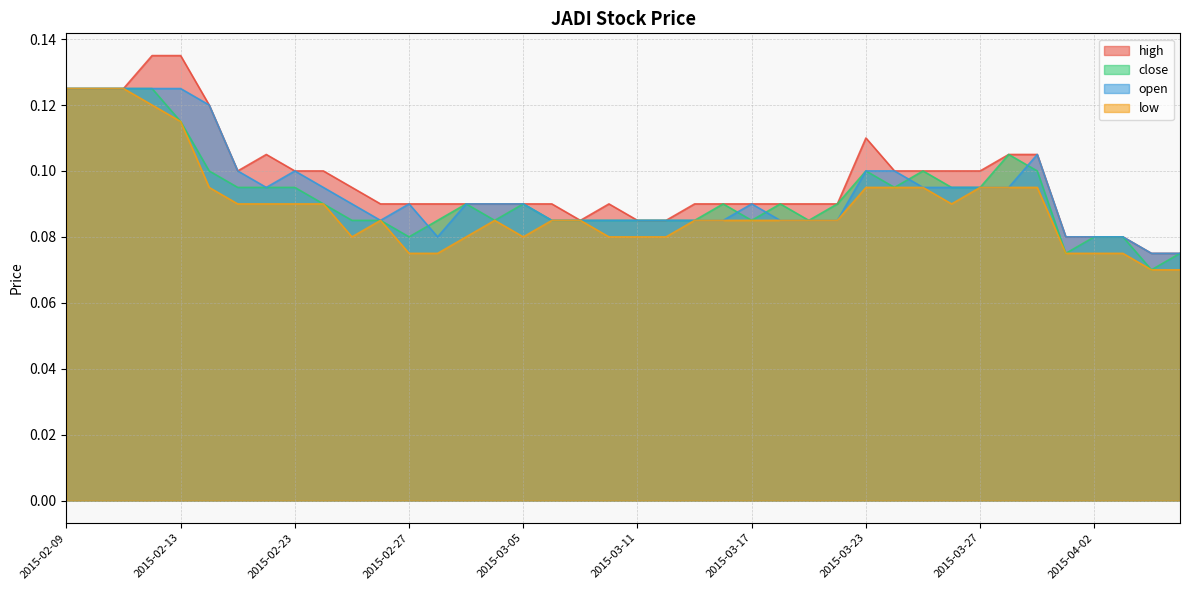

What is the value of the high point at the 15th from the left?

0.1